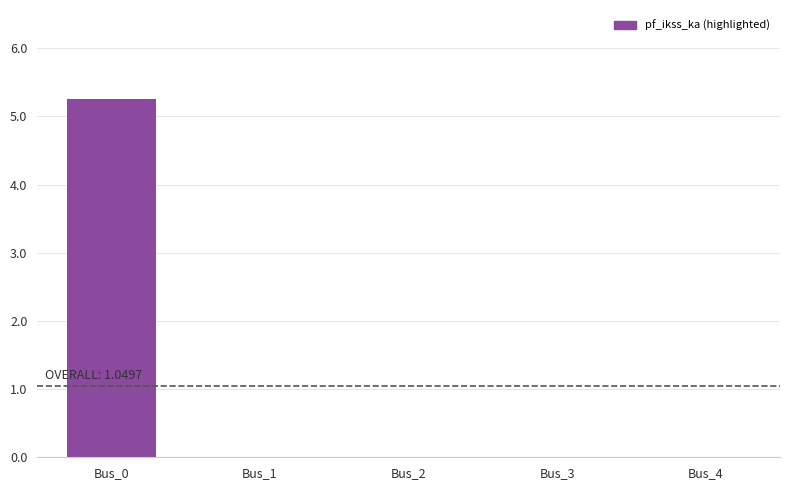

What is the change in value from Bus_0 to Bus_4?

-5.2